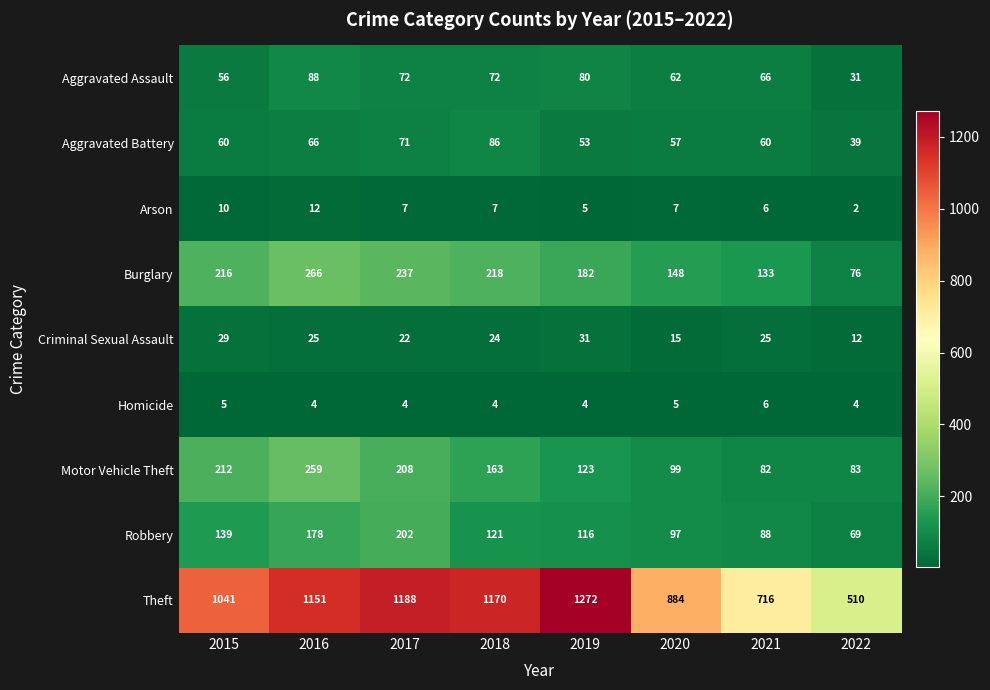

What is the sum of all Burglary values?

1476